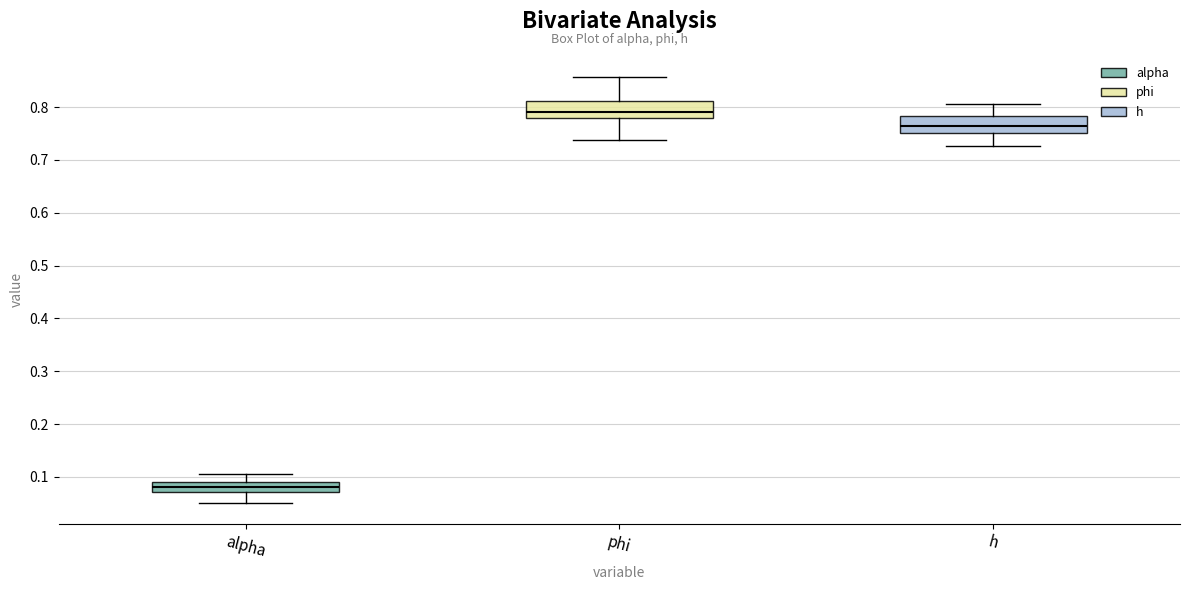

Where does the upper whisker of the box for alpha end on the y-axis? The values are not printed on the chart, so give them approximately, as read against the axis.

0.11